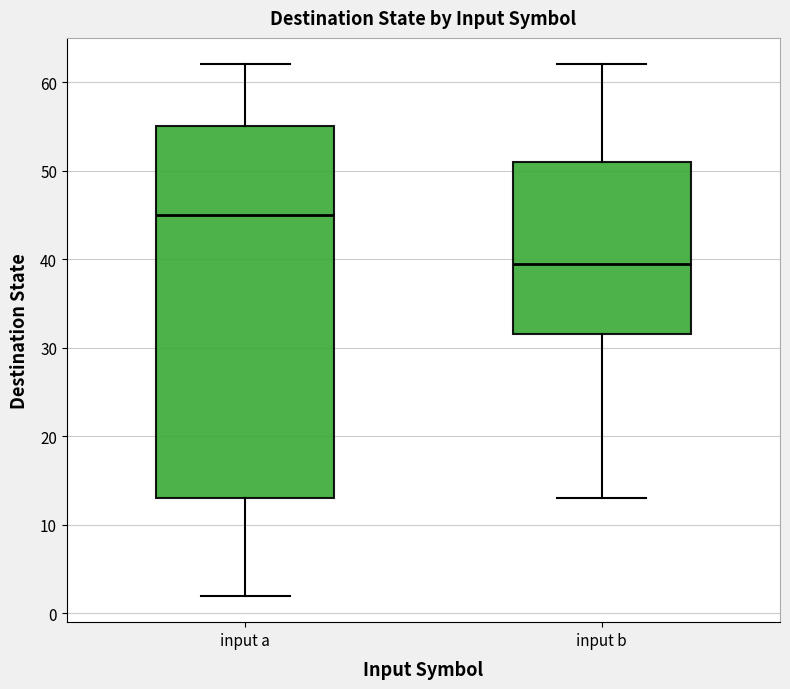

Where does the upper whisker of the box for input b end on the y-axis? The values are not printed on the chart, so give them approximately, as read against the axis.

62